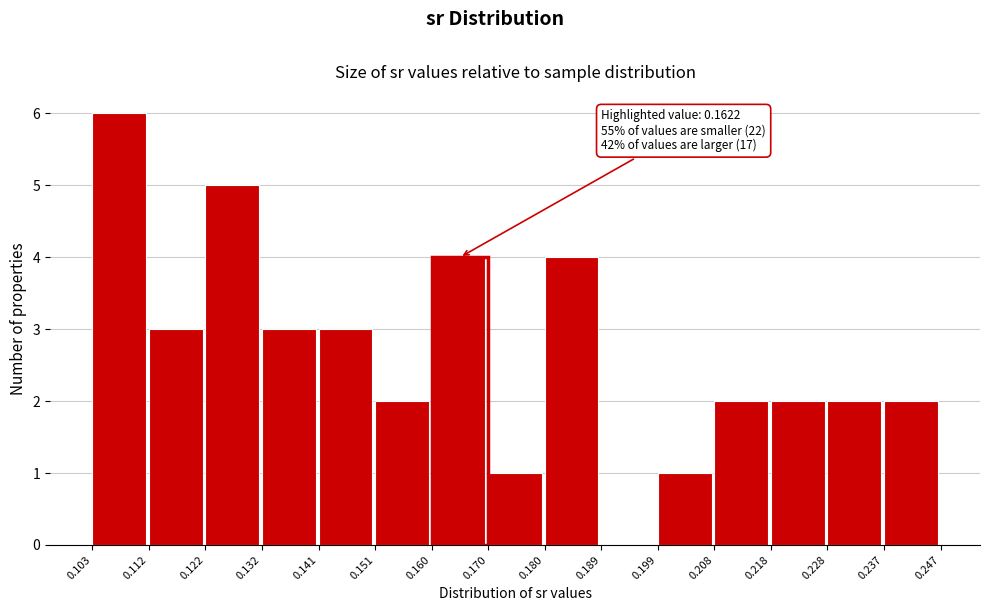

Which range on the x-axis has the tallest bar?

0.103 to 0.112